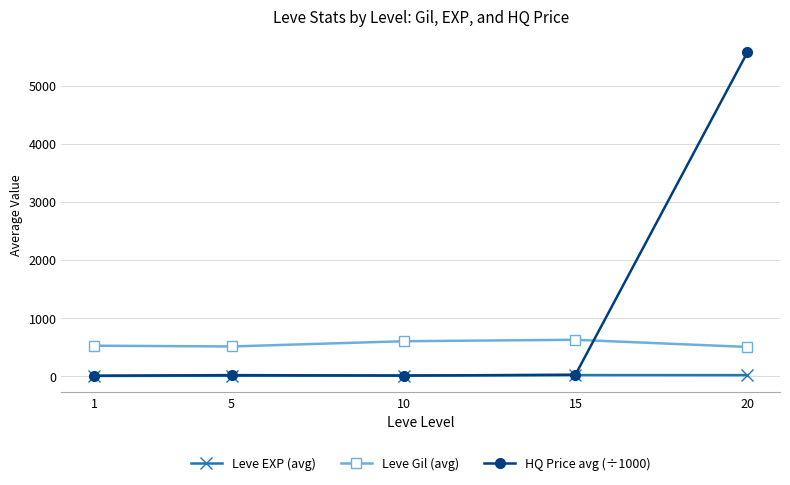

What is the value of the Leve Gil (avg) point at the 2nd from the left?

508.3